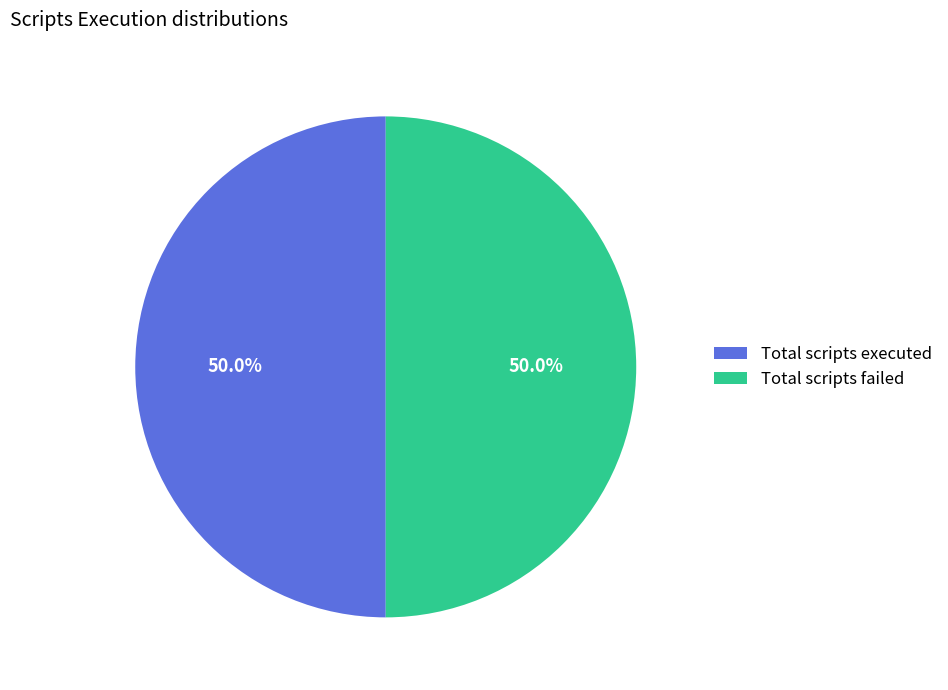

To the nearest percent, what is the difference between the largest and smallest slice percentages?

0%